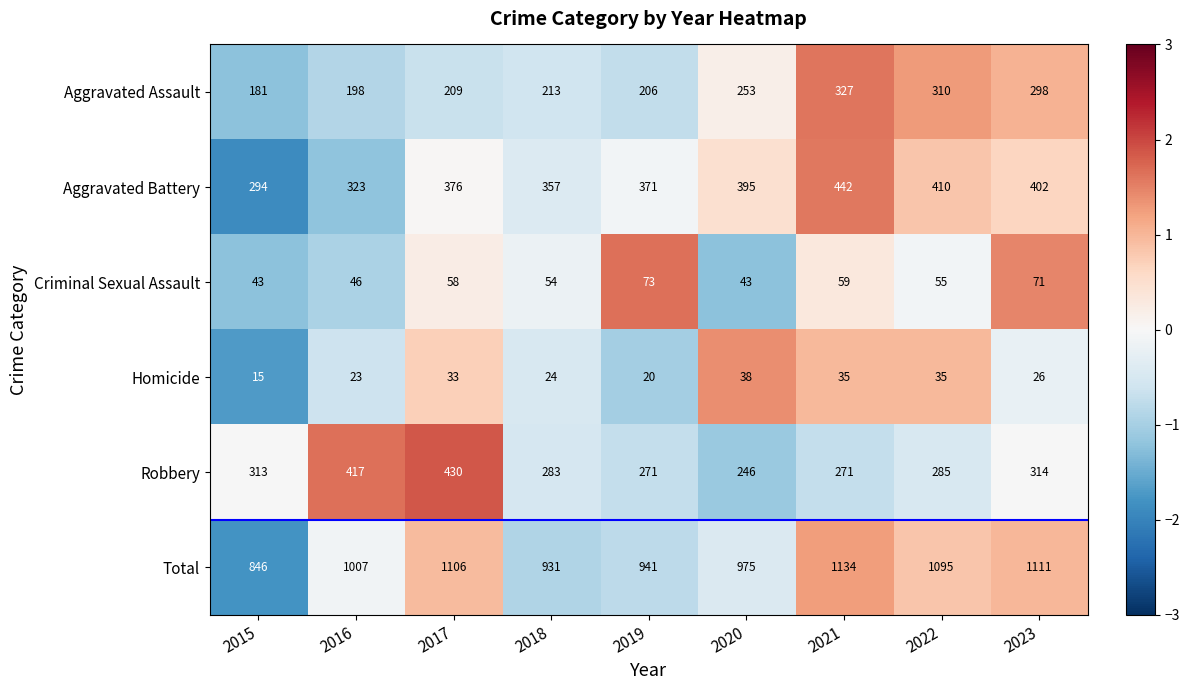

What is the maximum value for Robbery?

430